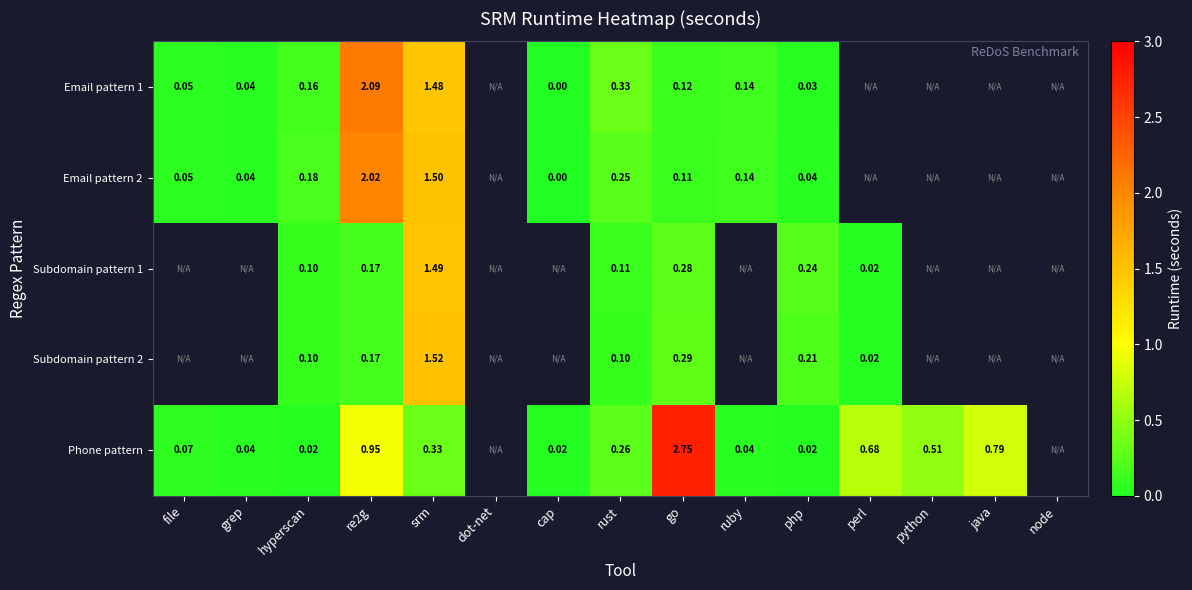

Which series changed the most between go and php?

Phone pattern